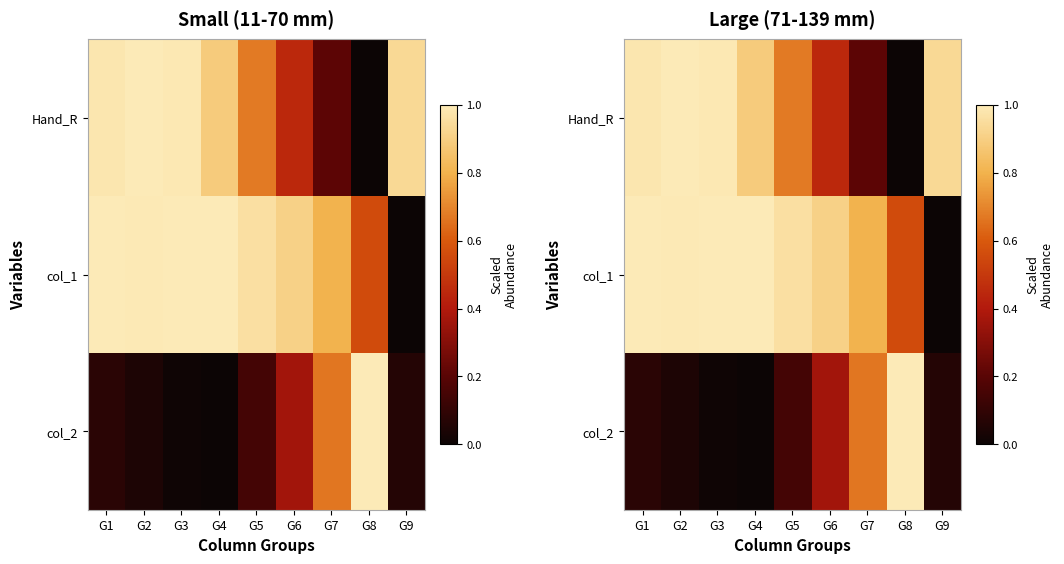

At G6, list the series in order from smallest to largest.

col_2, Hand_R, col_1